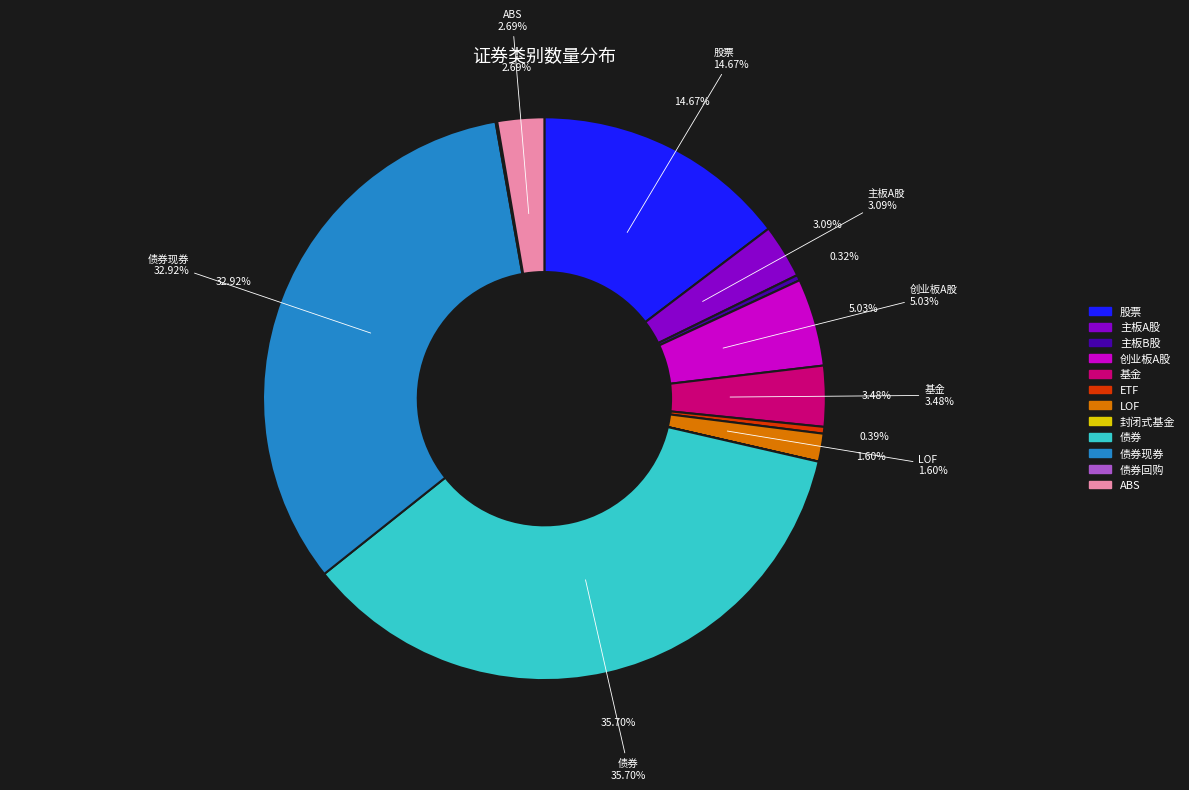

Is it true that 债券回购 is 0% of the pie?

True